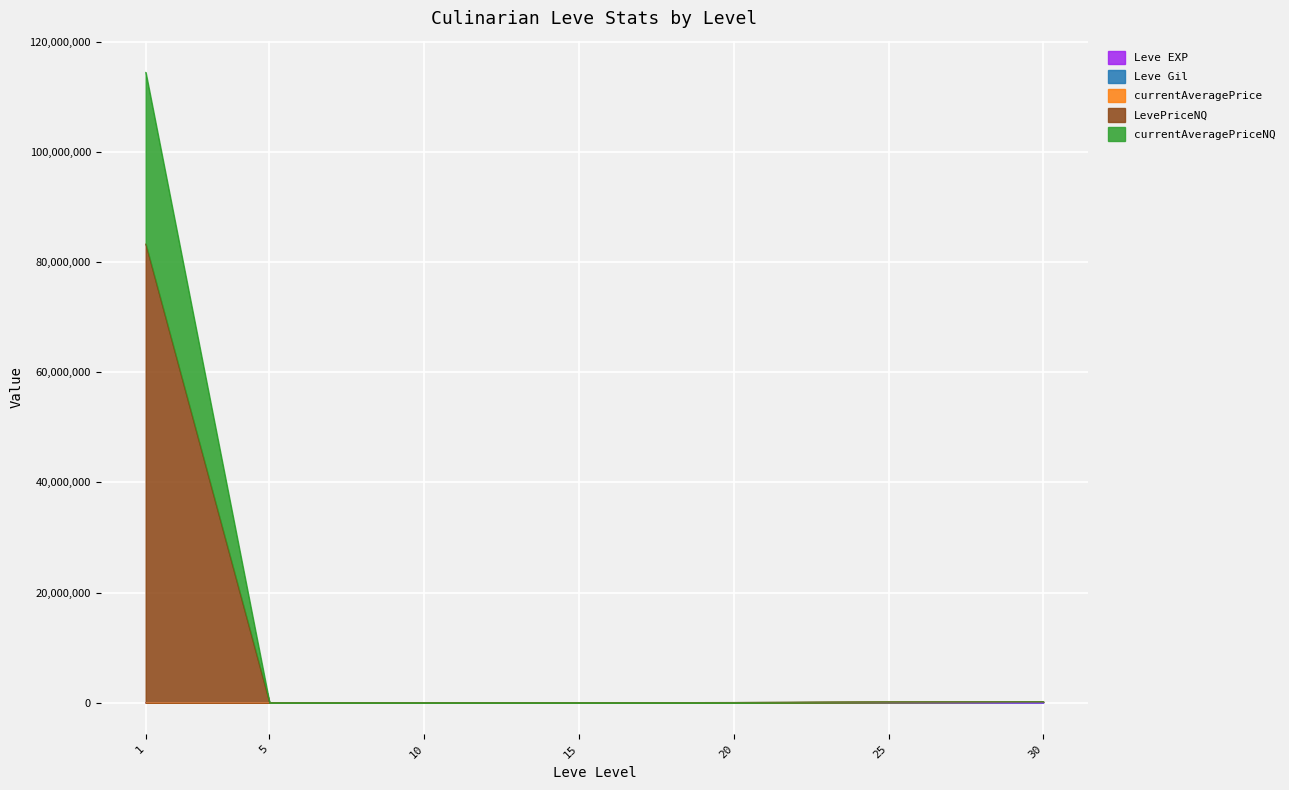

At how many categories does at least one series exceed 75659221?

1